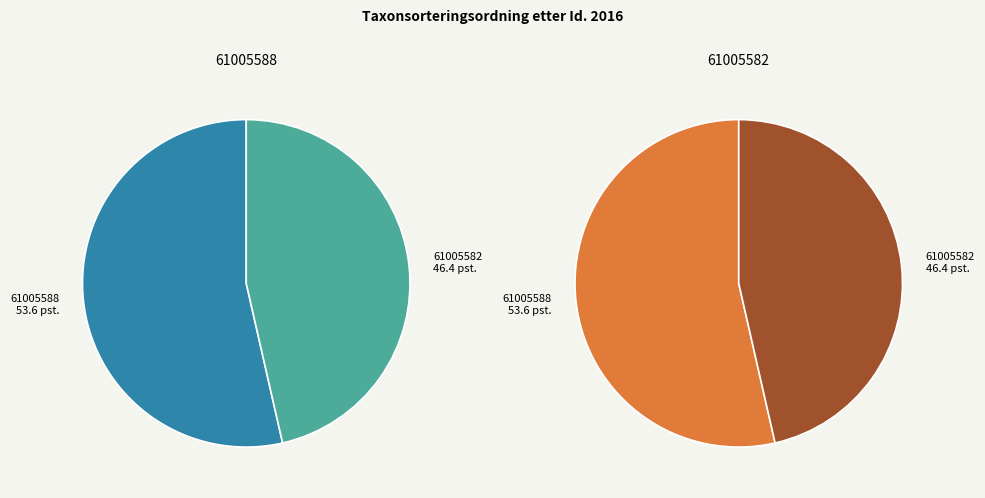

Count the number of slices in the pie.

2